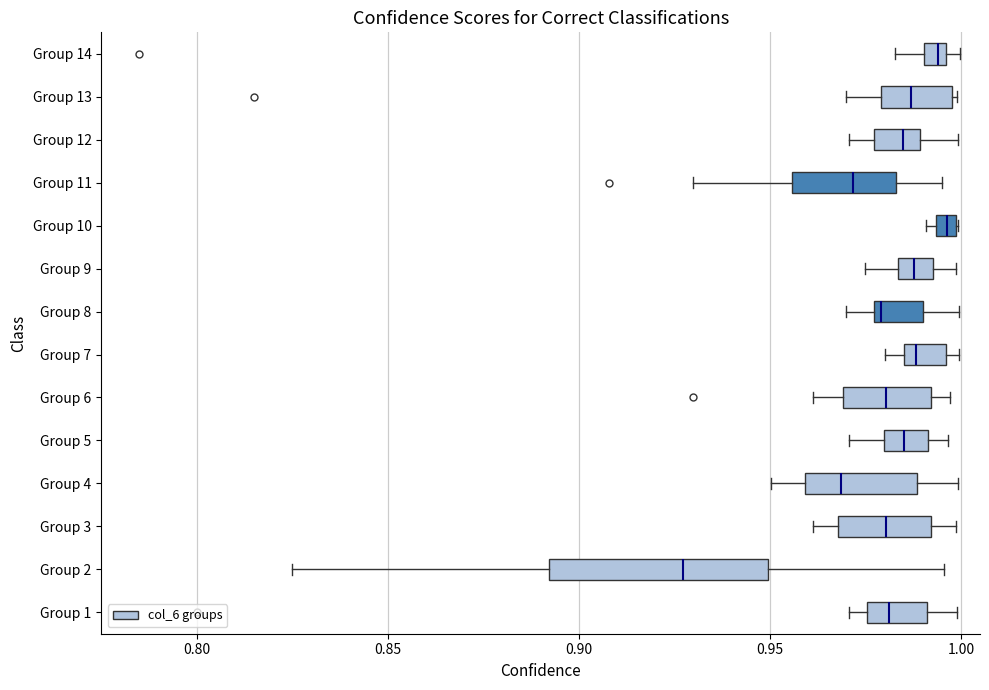

Which box is the widest, from its left edge to its right edge?

Group 2